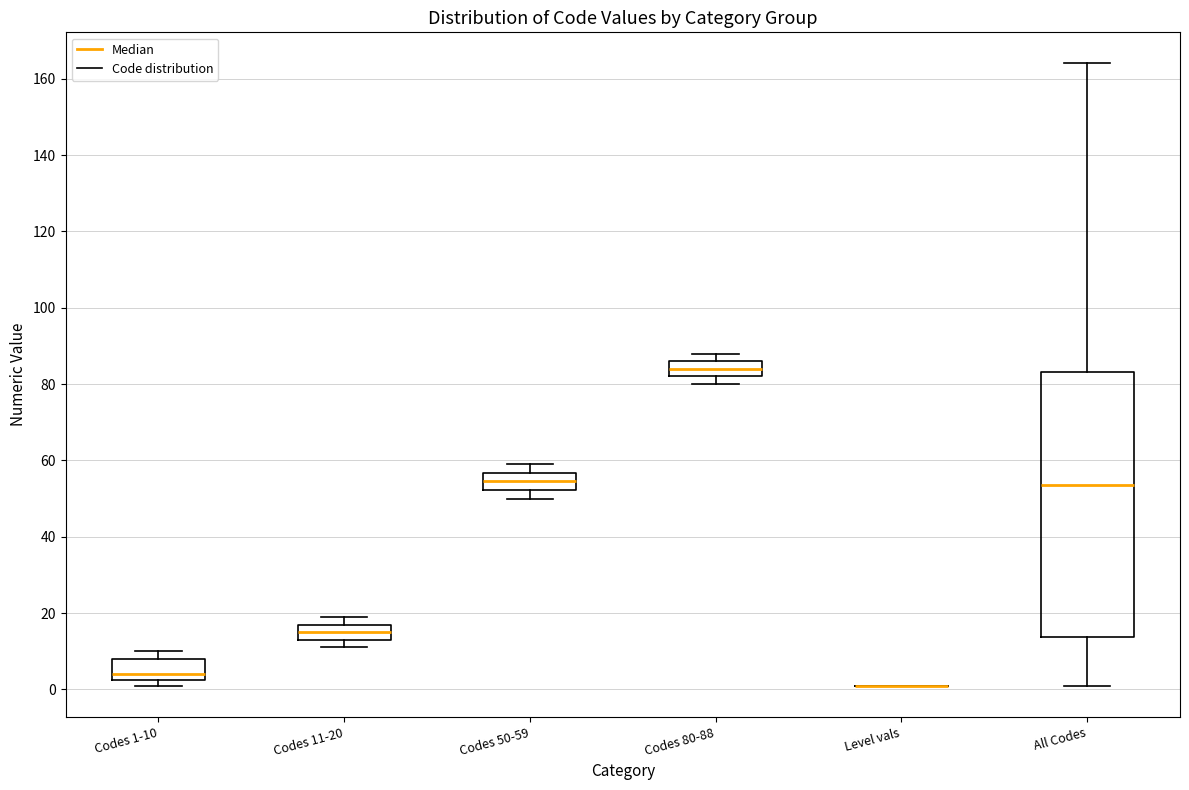

Where is the lower edge of the box for Codes 80-88 on the y-axis? The values are not printed on the chart, so give them approximately, as read against the axis.

82